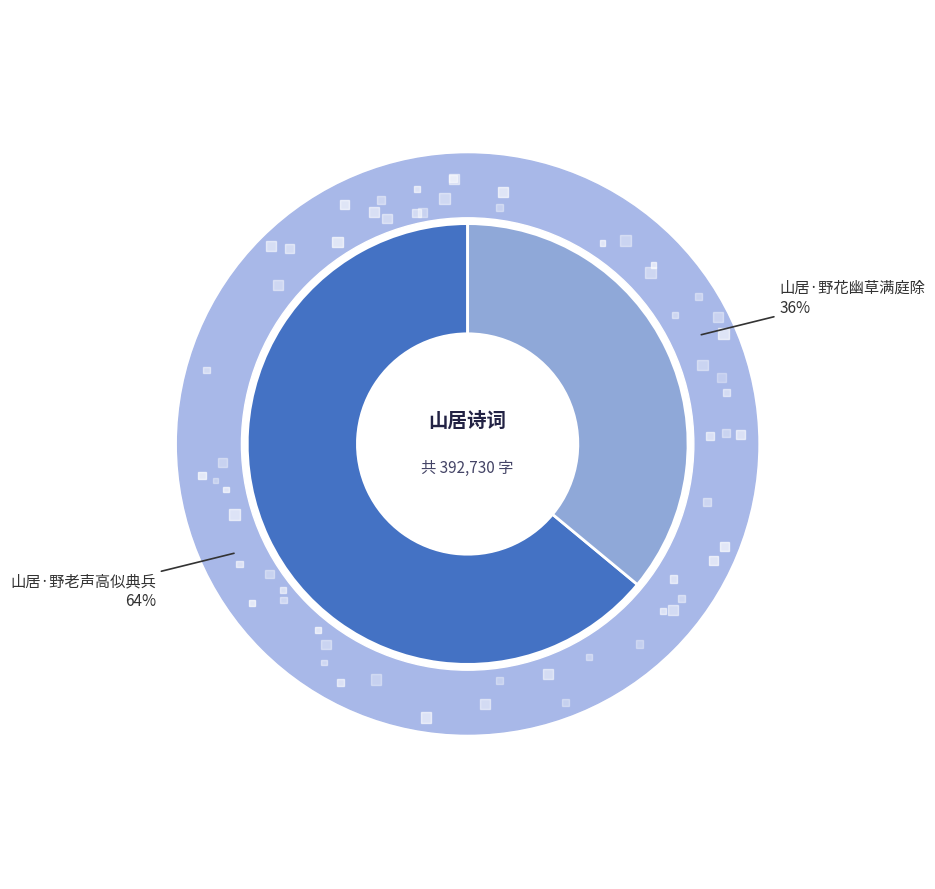

What is the largest slice in the pie chart?

山居·野老声高似典兵